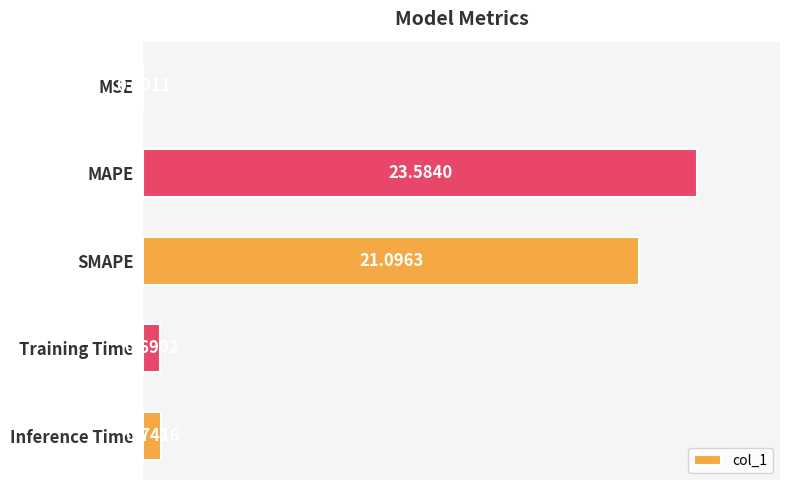

What is the average value?

9.2